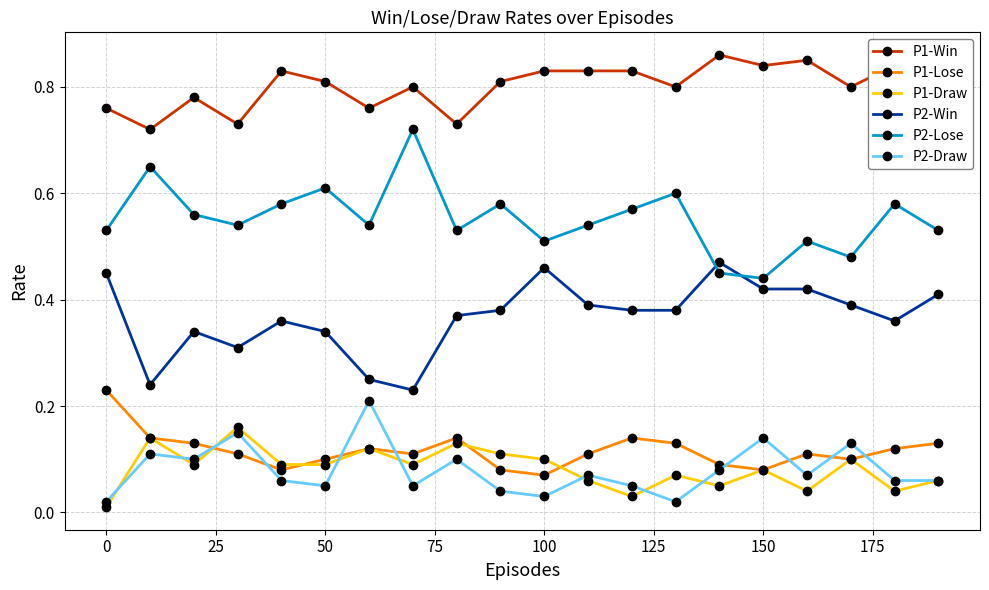

True or false: P2-Lose has more than 2 interior local peaks.

True